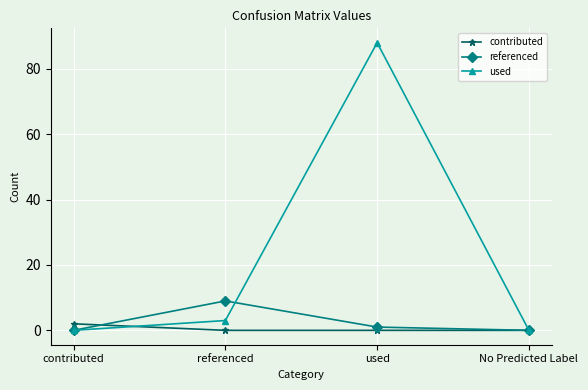

How many referenced values are between 0 and 9?

4